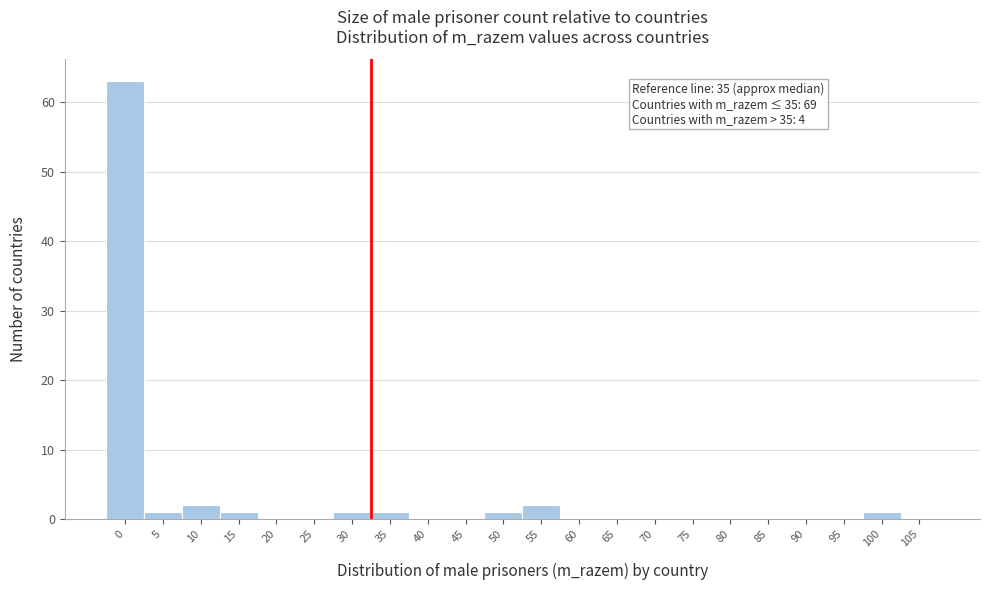

Reading left to right, what are all the values shown in this chart?

0=63	5=1	10=2	15=1	20=0	25=0	30=1	35=1	40=0	45=0	50=1	55=2	60=0	65=0	70=0	75=0	80=0	85=0	90=0	95=0	100=1	105=0